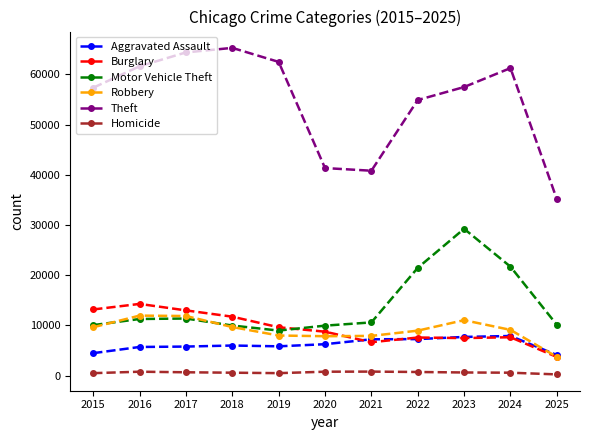

The Motor Vehicle Theft series shows 2058 at 2025. True or false?

False